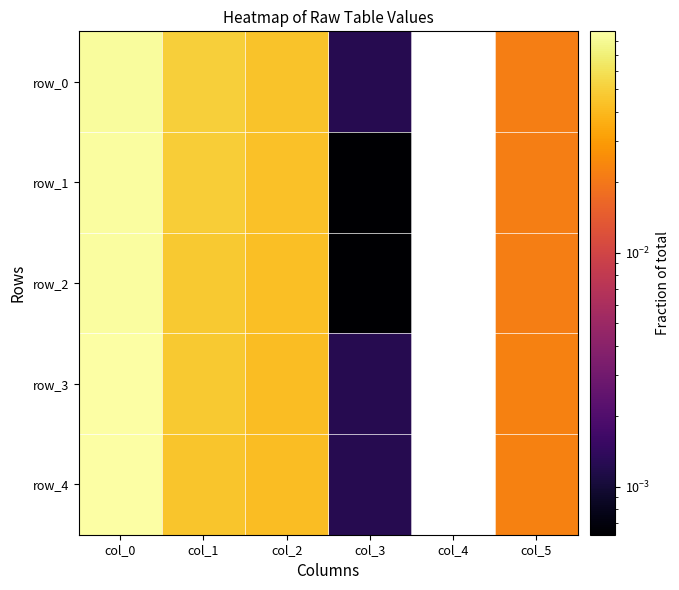

True or false: row_0 has a value of 0.0 at col_4.

True